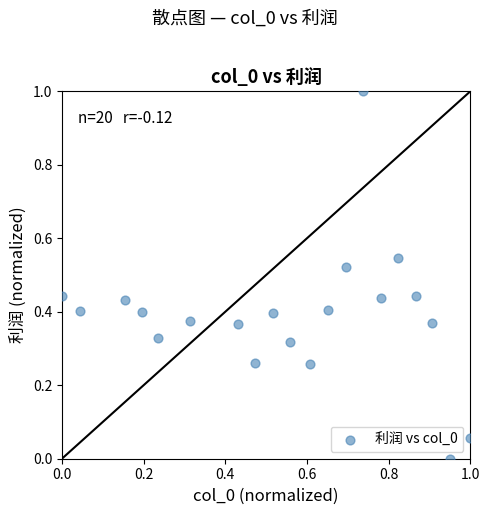

What is the range of Y values (max minus min)?

1.0